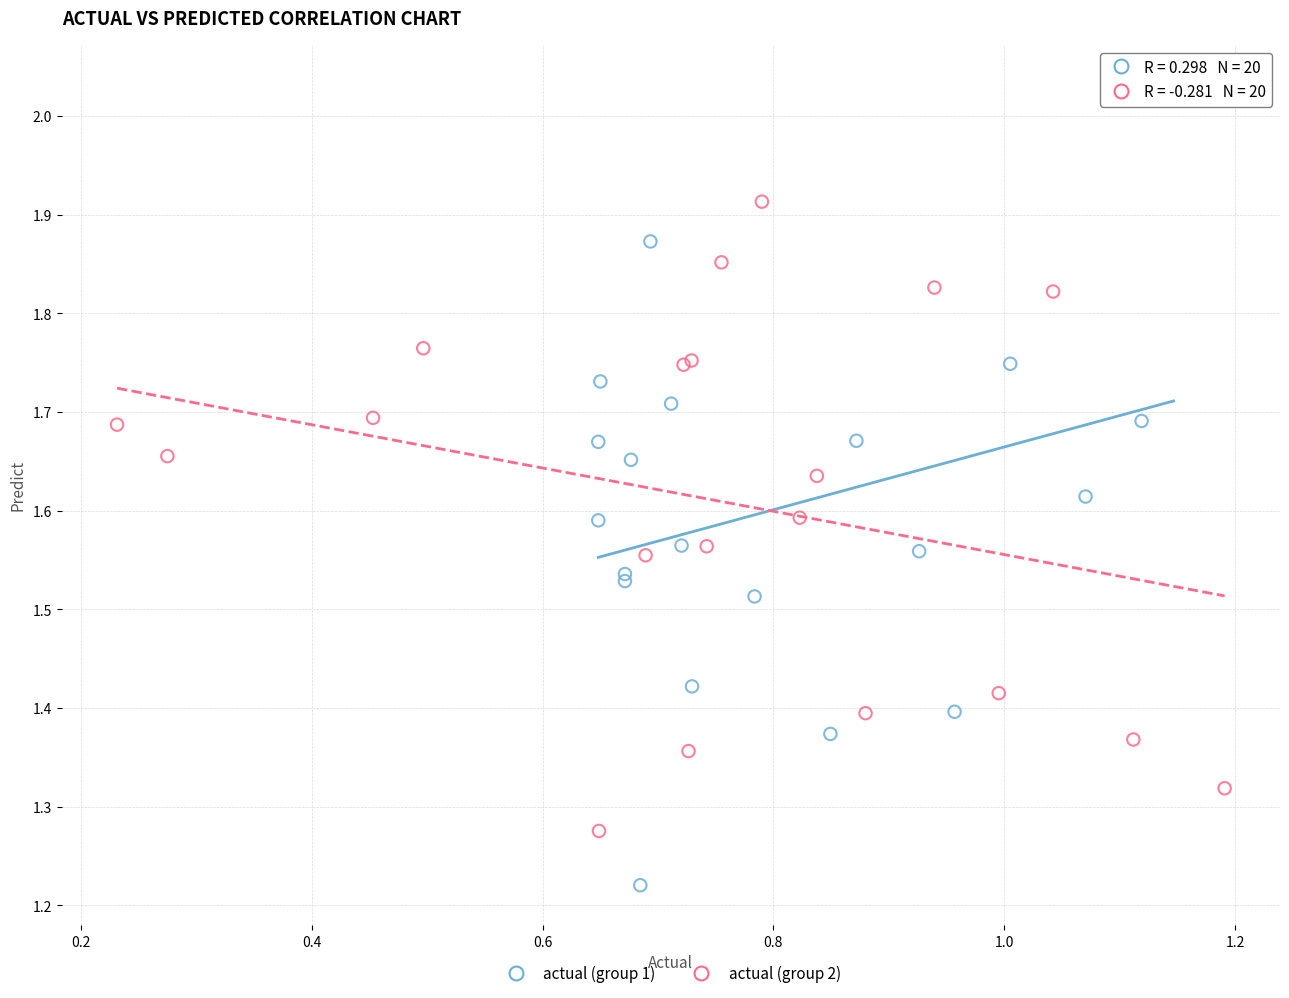

Which series contains the highest Y value?

actual (group 1)